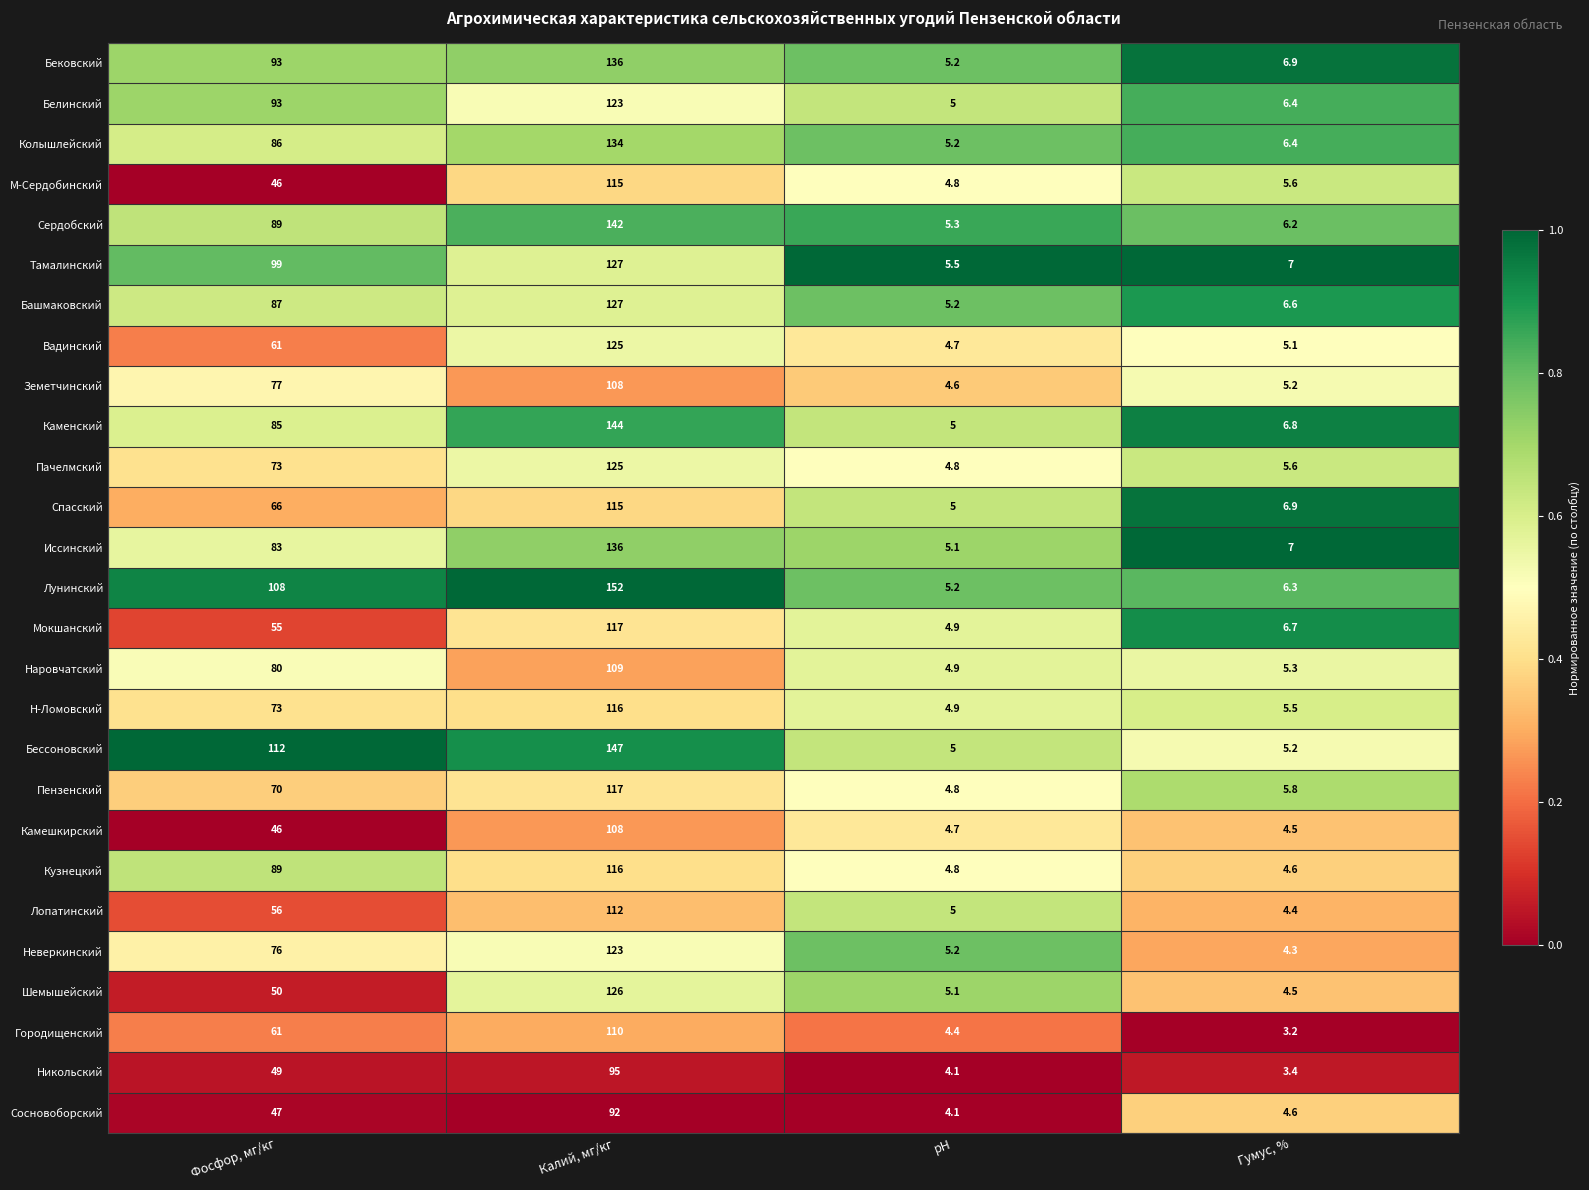

At which category is the sum across all series the highest?

Калий, мг/кг